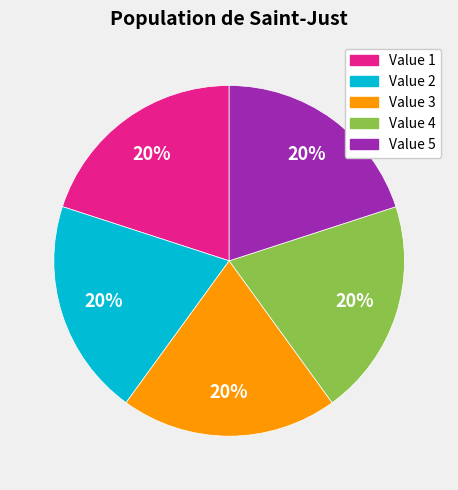

Is the sum of Value 3 and Value 4 greater than half?

No